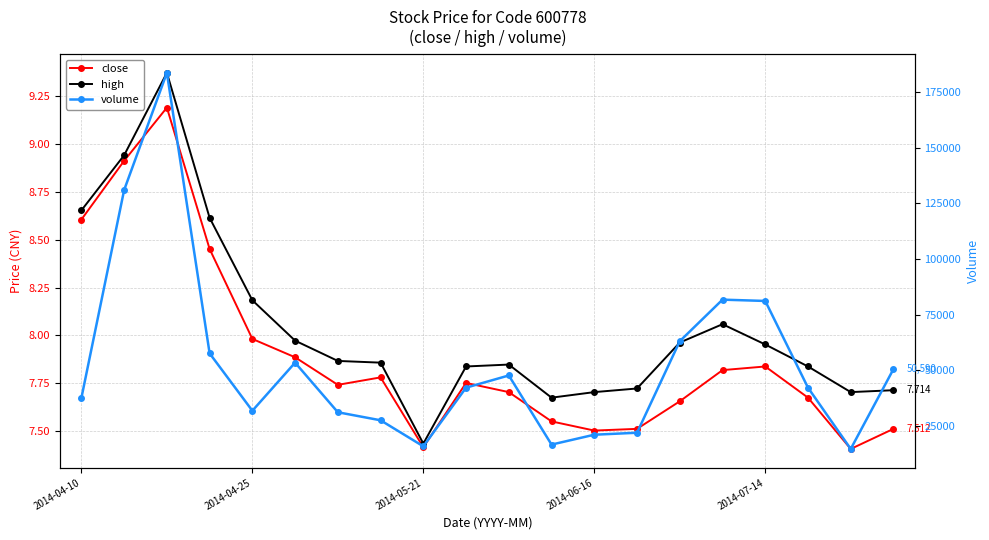

True or false: close has more than 2 interior local peaks.

True